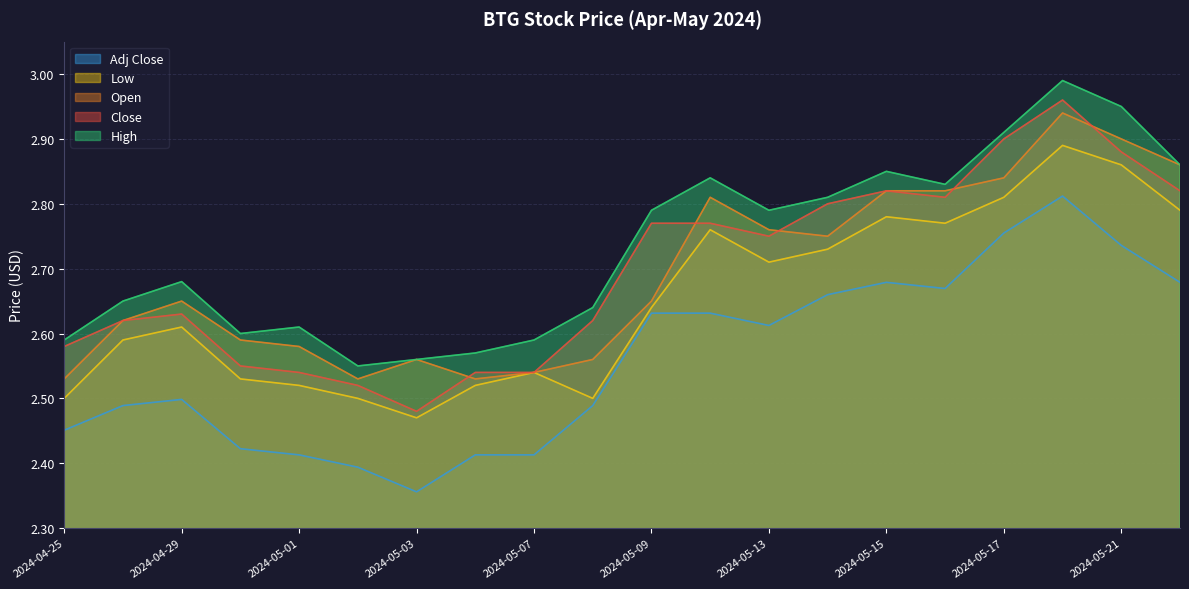

What is the difference between the maximum and minimum values in the Low series?

0.4